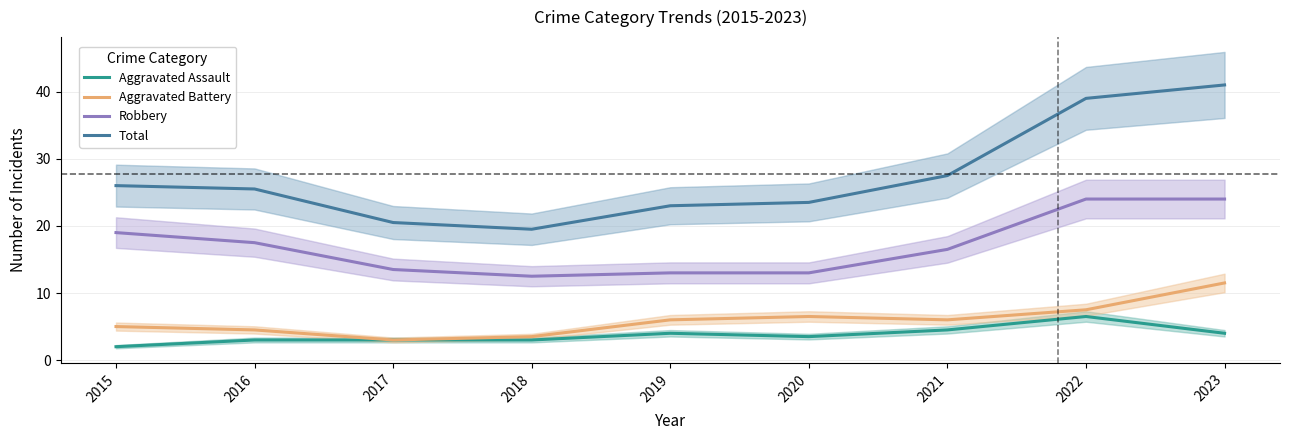

What is the spread (max minus min) of values at 2016?

22.5